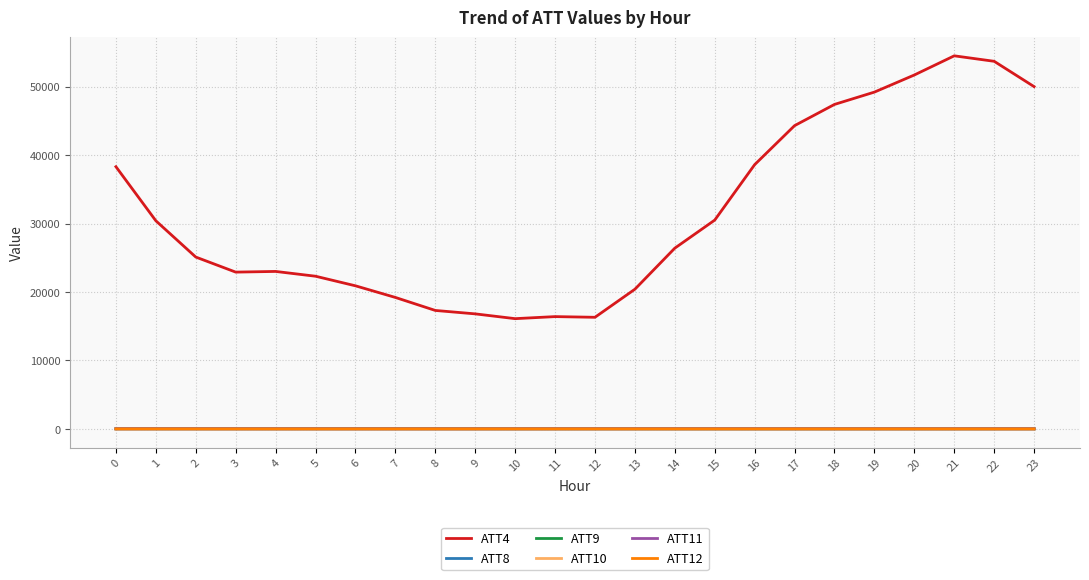

True or false: ATT4 and ATT12 cross at least once.

False